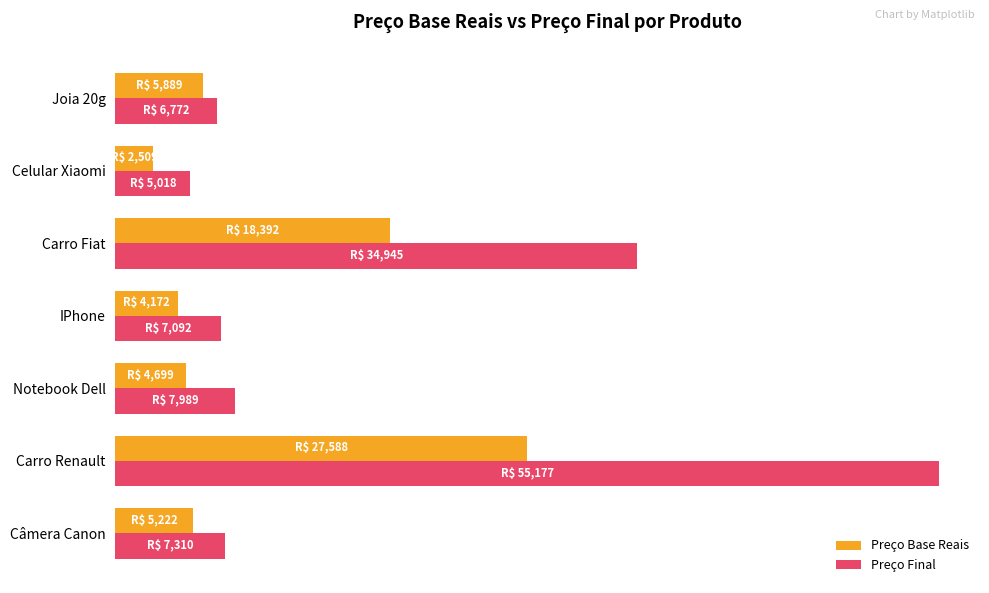

What are all the series names shown in the legend?

Preço Base Reais, Preço Final